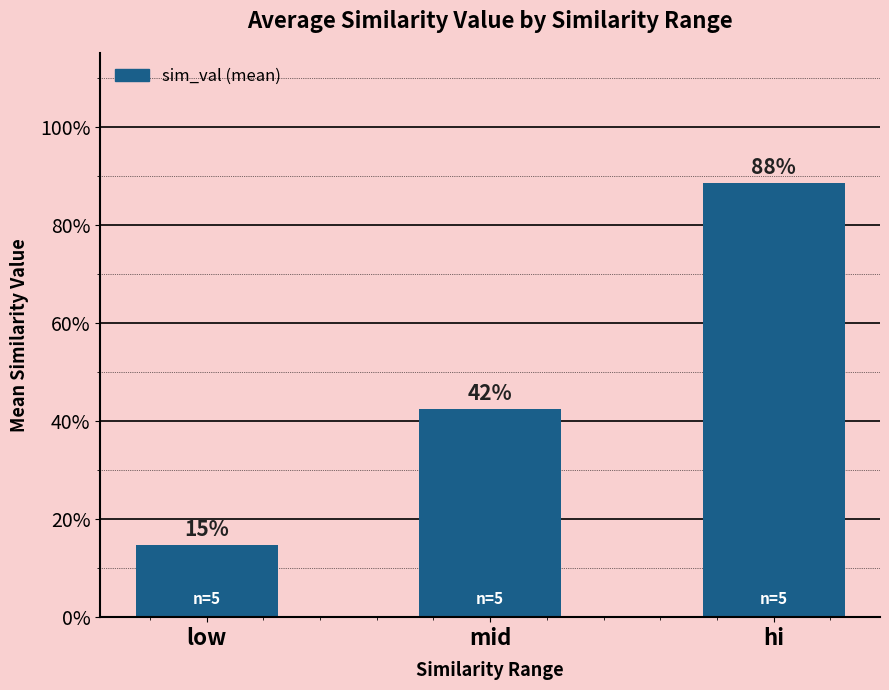

What is the sum of all values?

1.5